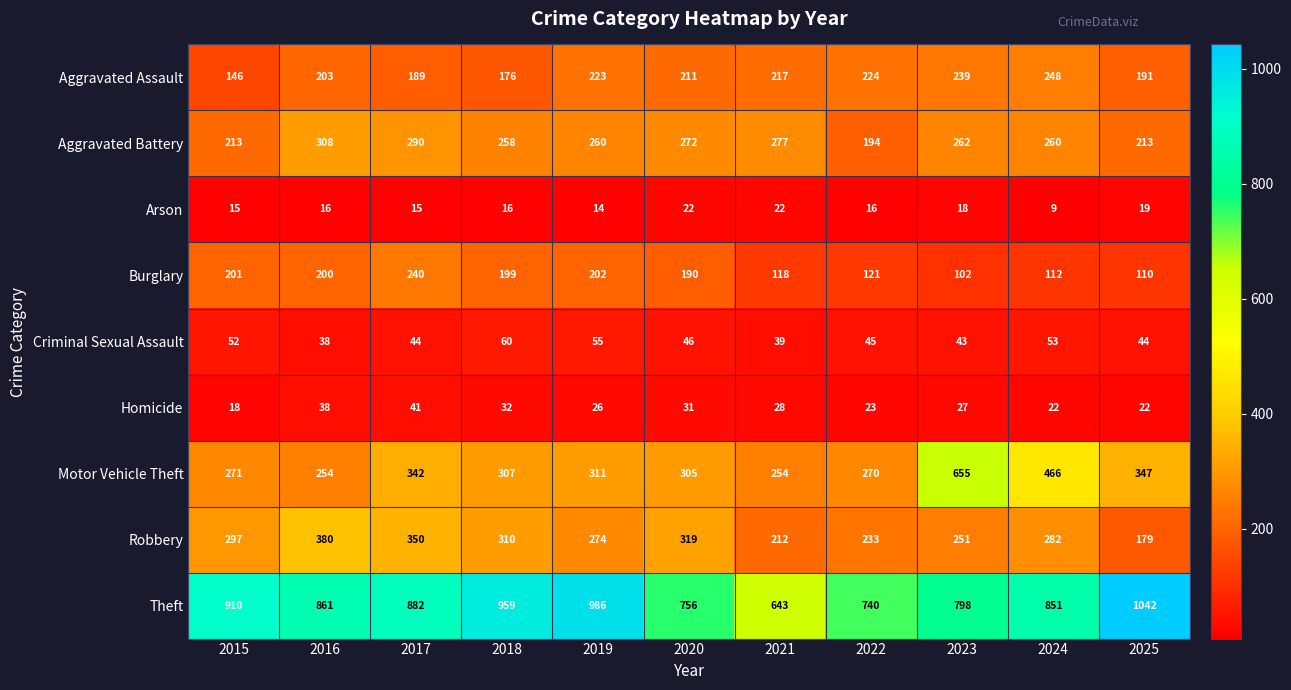

Is it true that Aggravated Assault equals 211 at 2020?

True